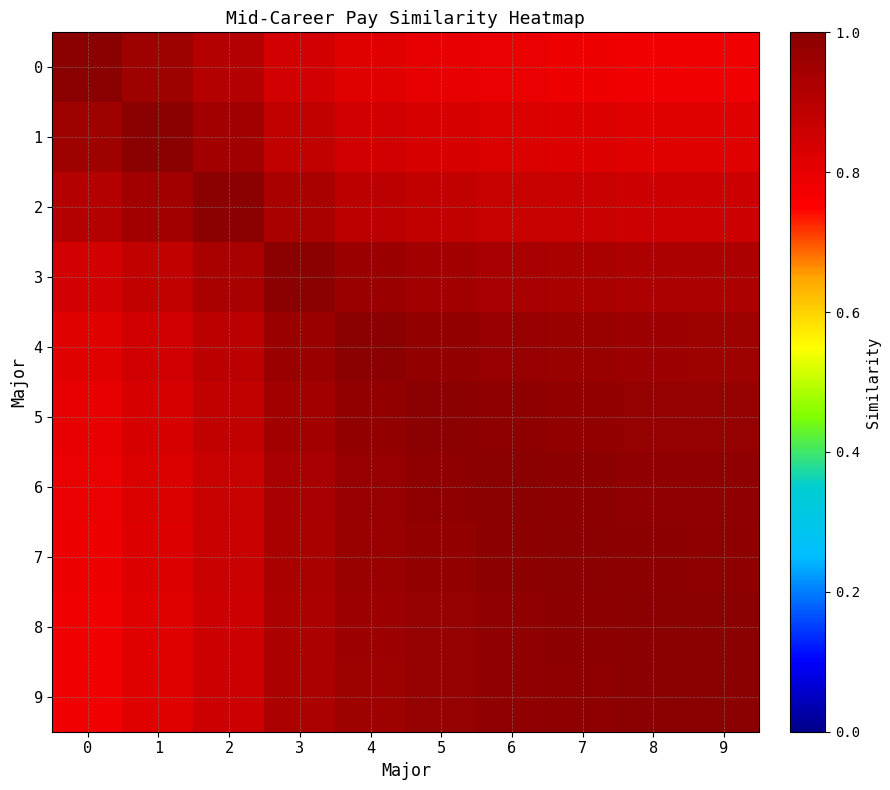

How many series are shown in this chart?

10